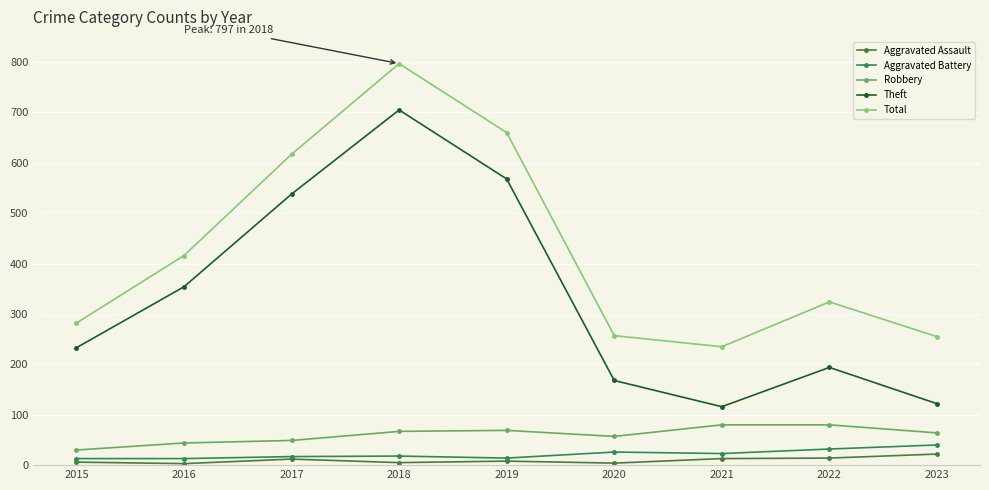

Which series changed the most between 2016 and 2022?

Theft